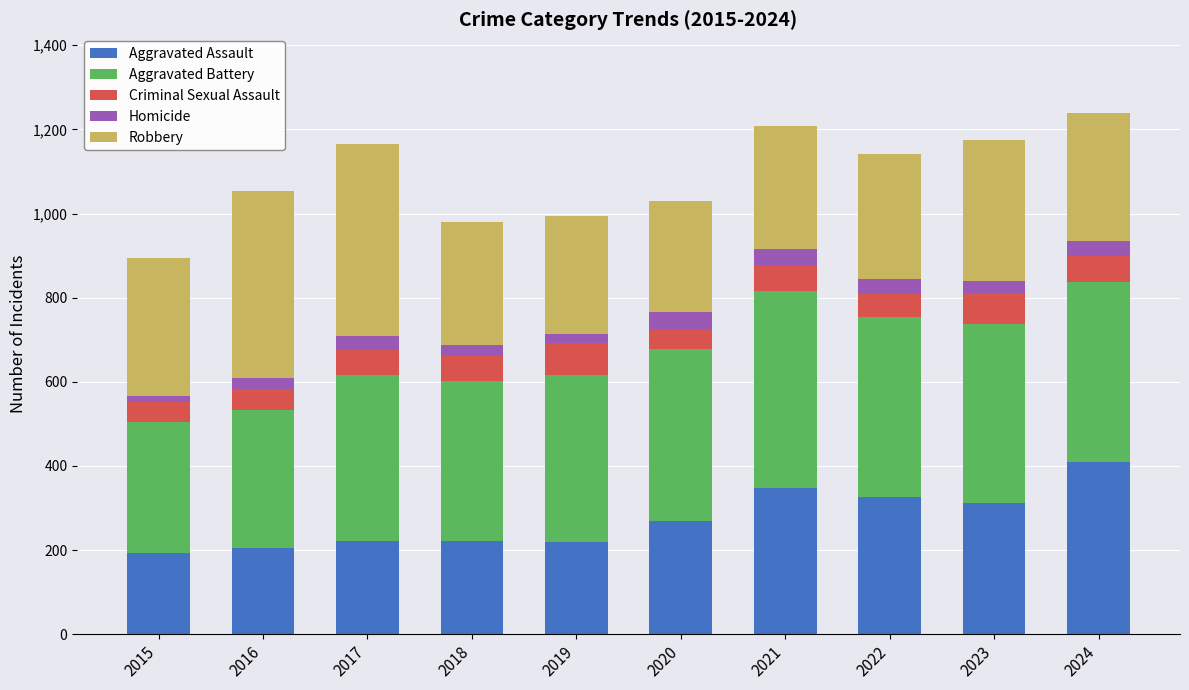

At which label does Aggravated Assault reach its peak?

2024